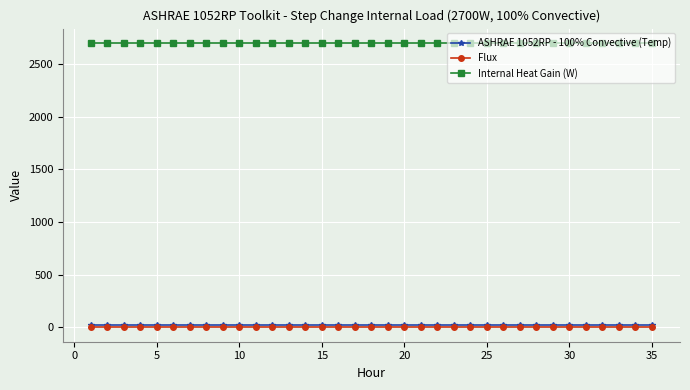

True or false: Flux and Internal Heat Gain (W) intersect in this chart.

False